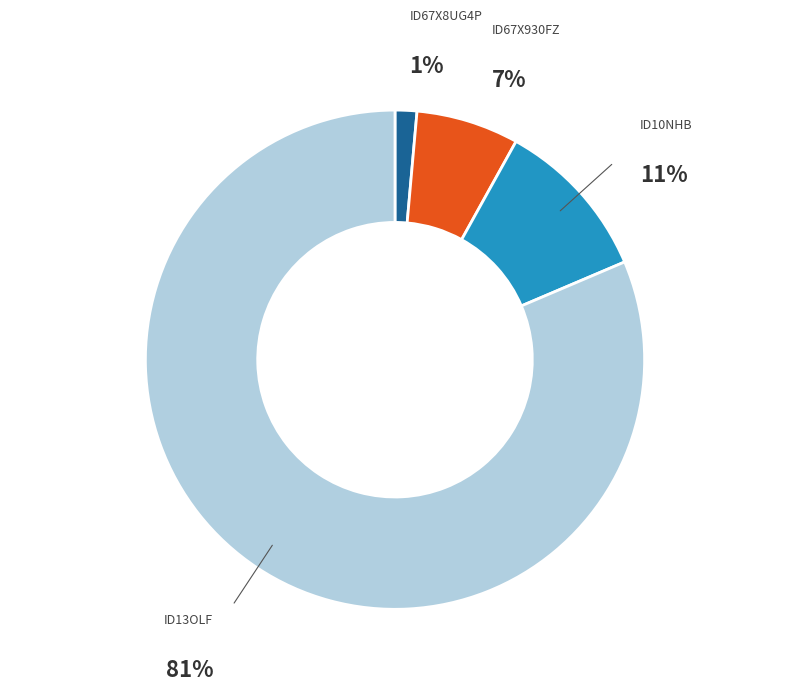

Combined, do ID67X8UG4P and ID67X930FZ account for over 50%?

No